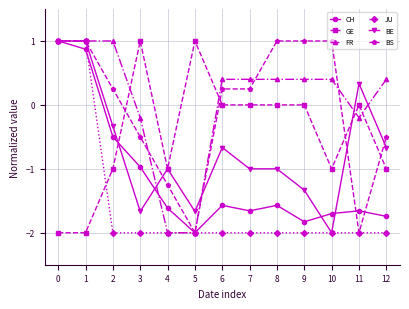

Between which two adjacent categories do GE and CH first intersect?

2 and 3